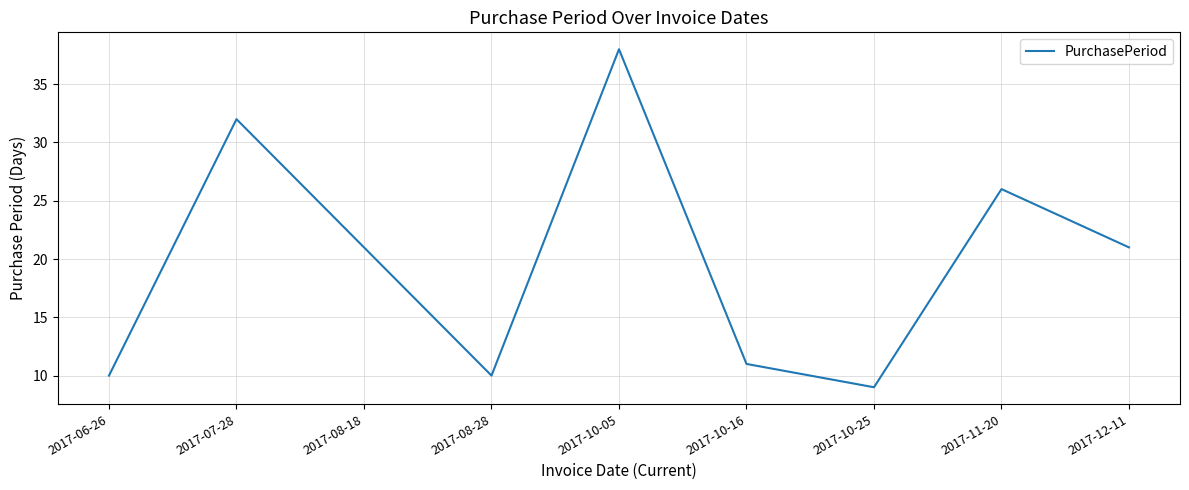

True or false: the data shows 10 at 2017-08-28.

True